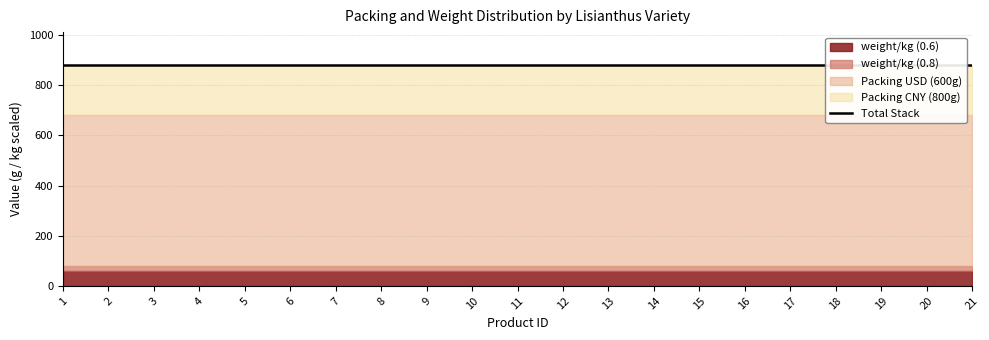

True or false: weight_kg_08 and weight_kg_06 cross at least once.

False